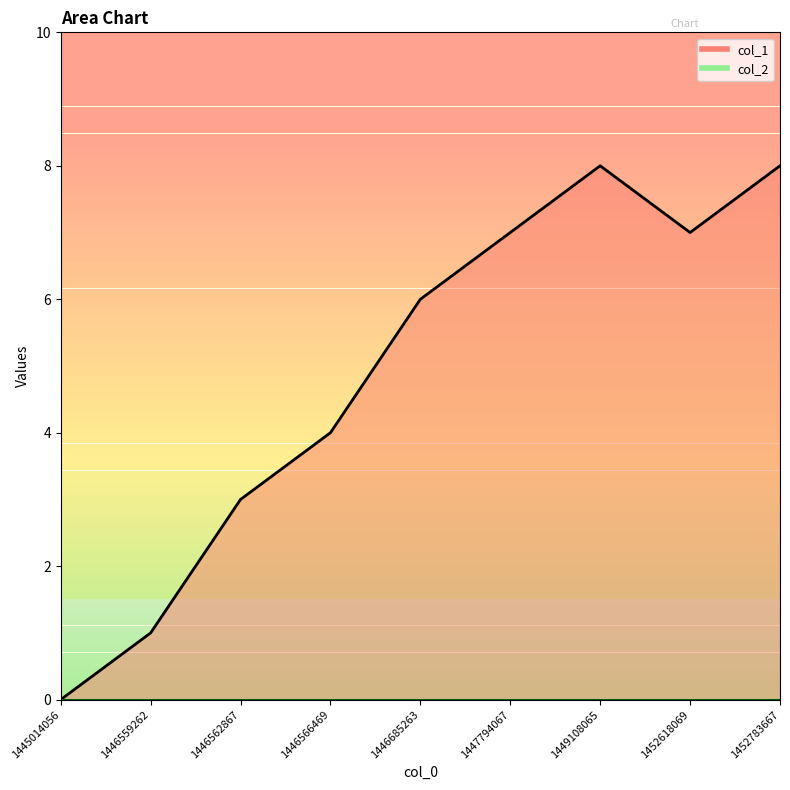

Which category has the highest value across all series?

1449108065